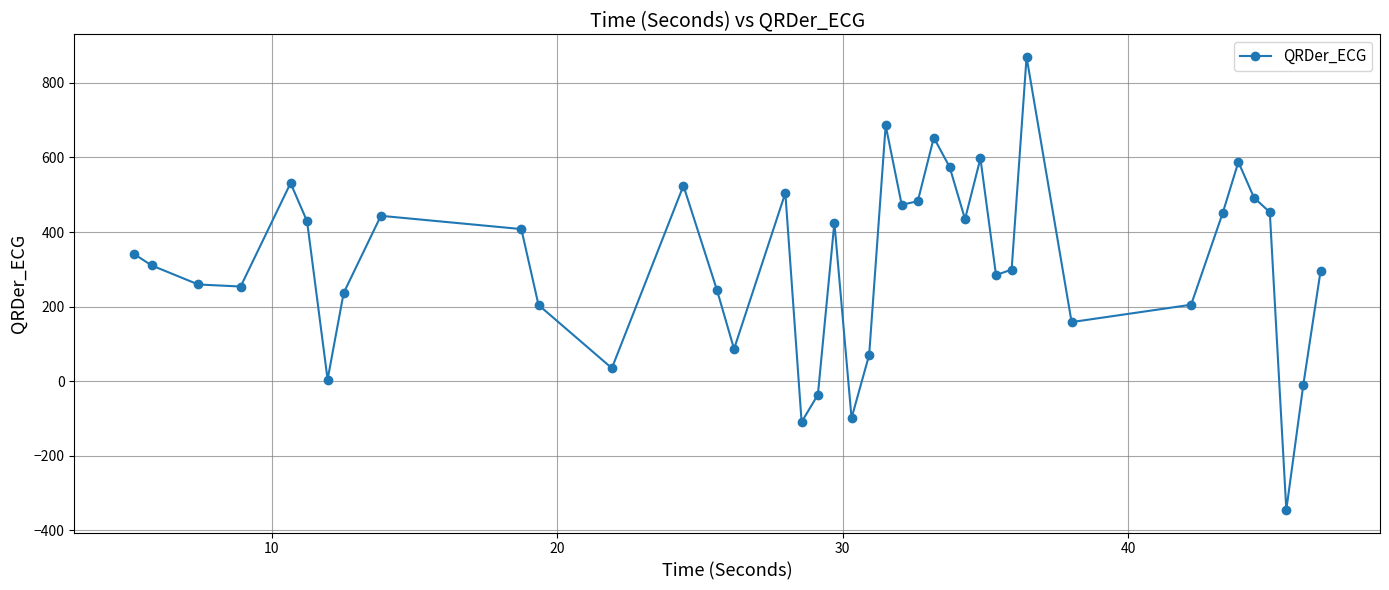

What is the smallest value displayed?

-345.1